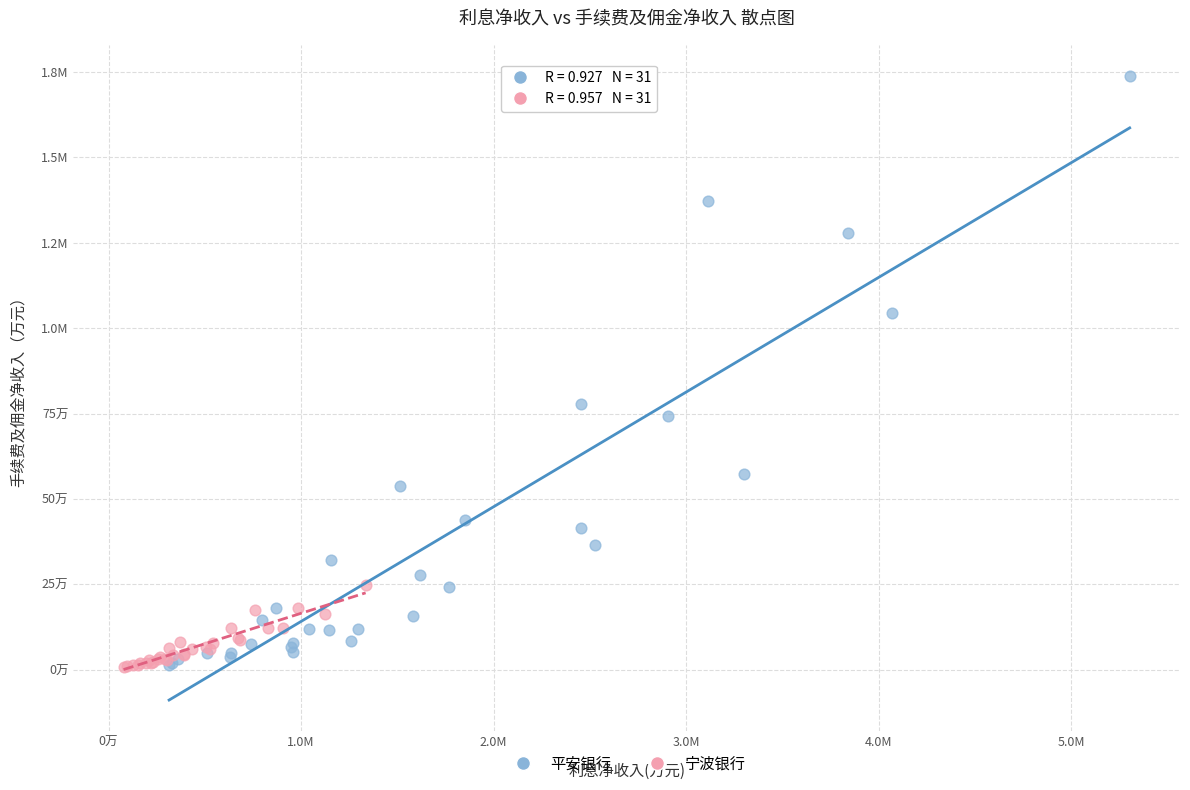

What are all the series names shown in the legend?

平安银行, 宁波银行